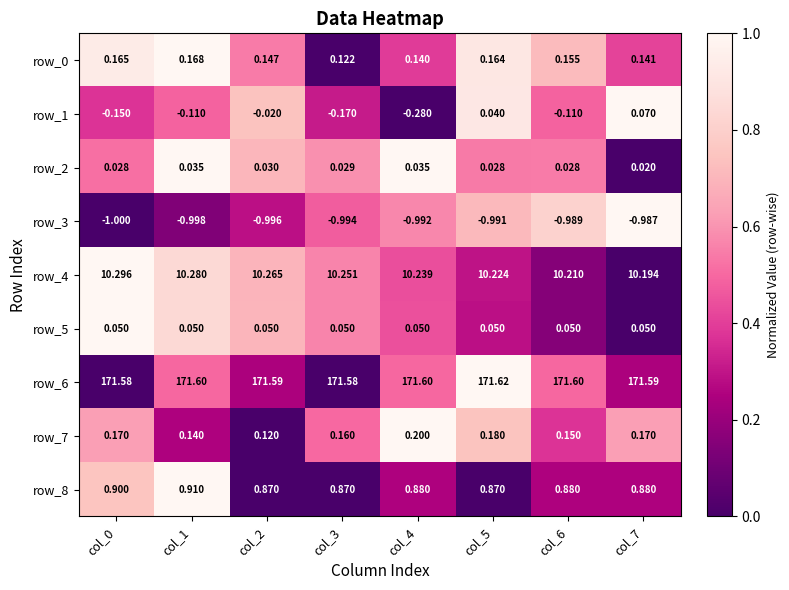

Is the value of row_3 at col_7 greater than the value of row_0 at col_7?

No